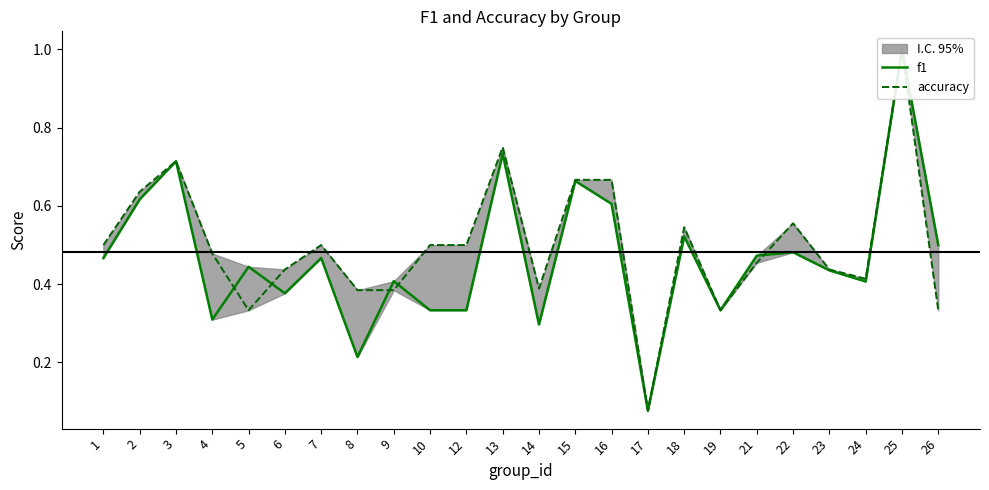

The accuracy series shows 0.5 at 21. True or false?

True